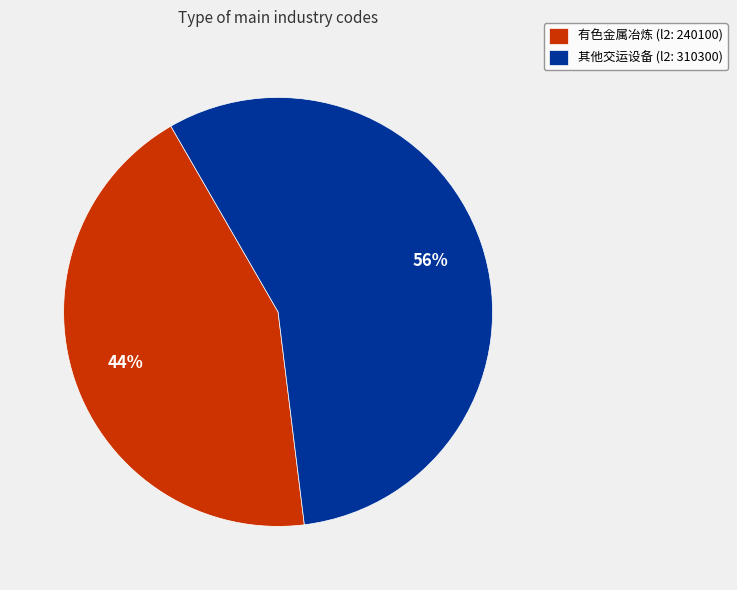

How many slices are in this pie chart?

2